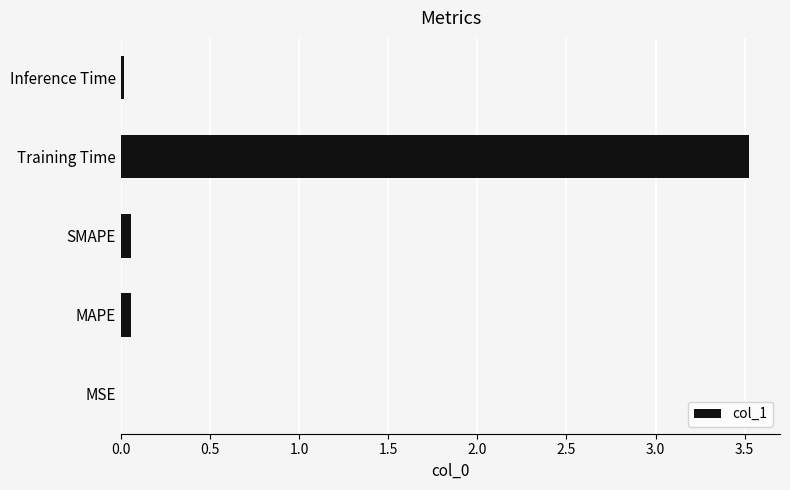

Read the value at Training Time.

3.5